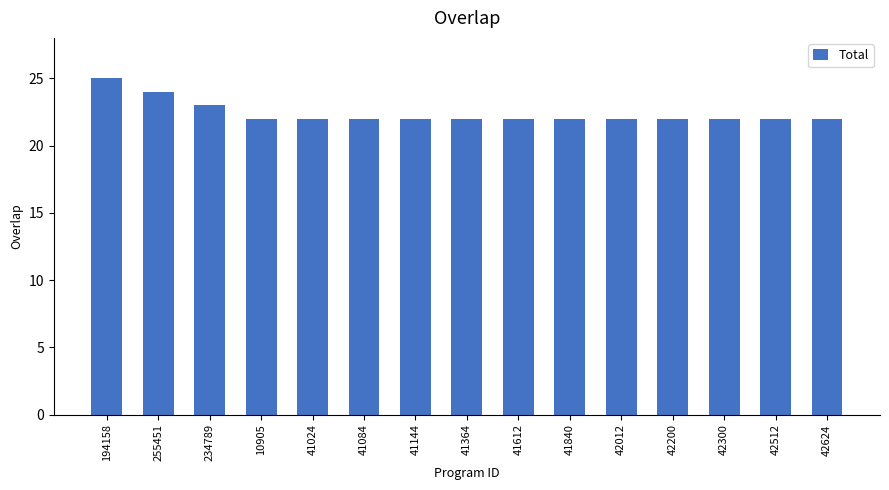

What is the label of the 12th bar from the right?

10905